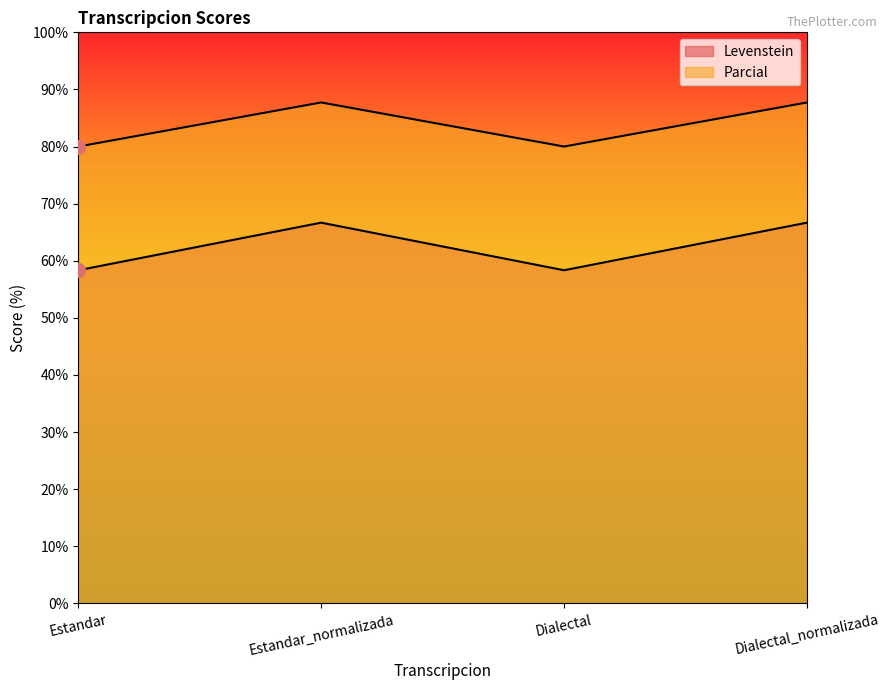

True or false: Levenstein and Parcial intersect in this chart.

False